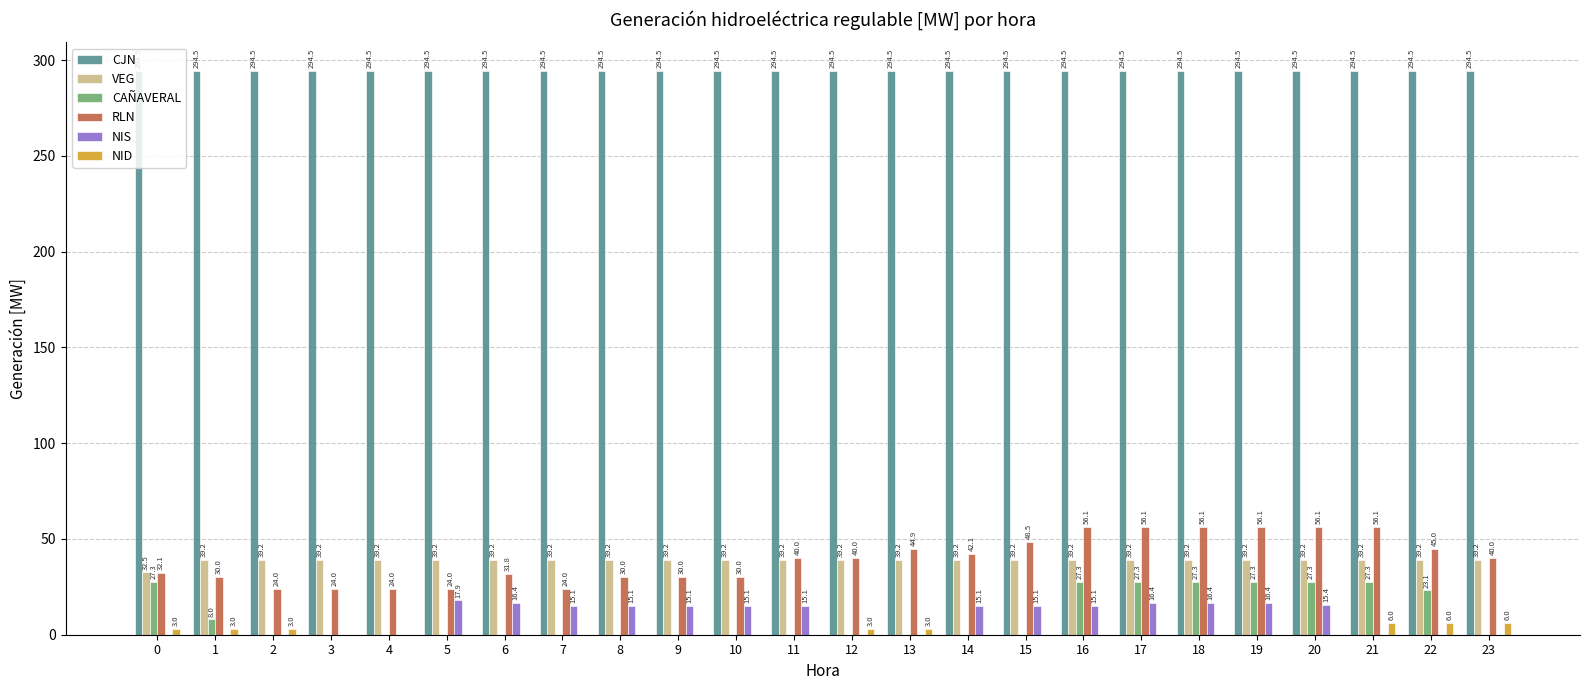

Which series has the largest total across all categories?

CJN